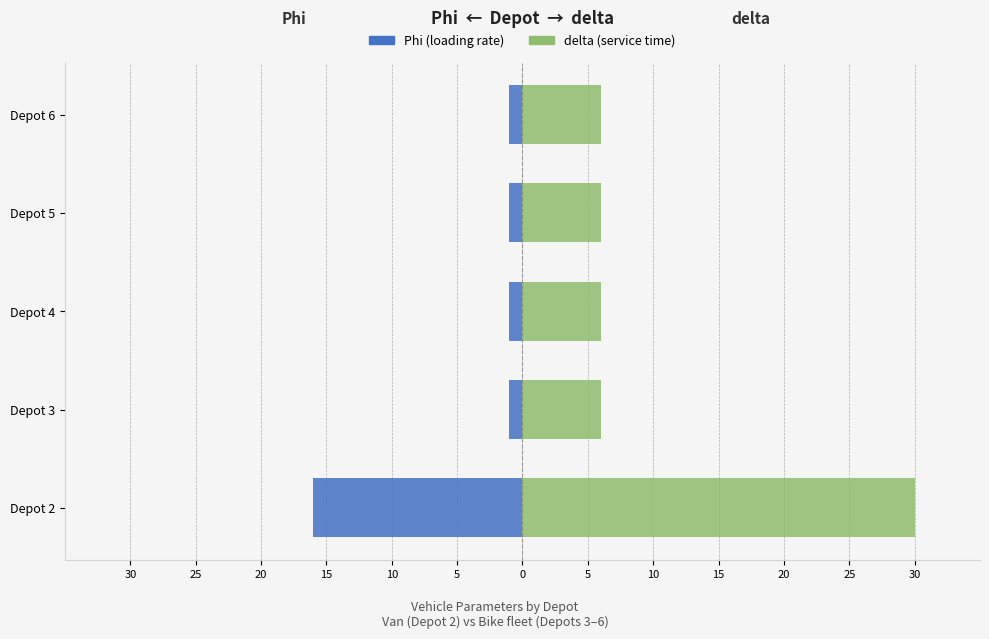

The value of delta at Depot 5 is 6. True or false?

True